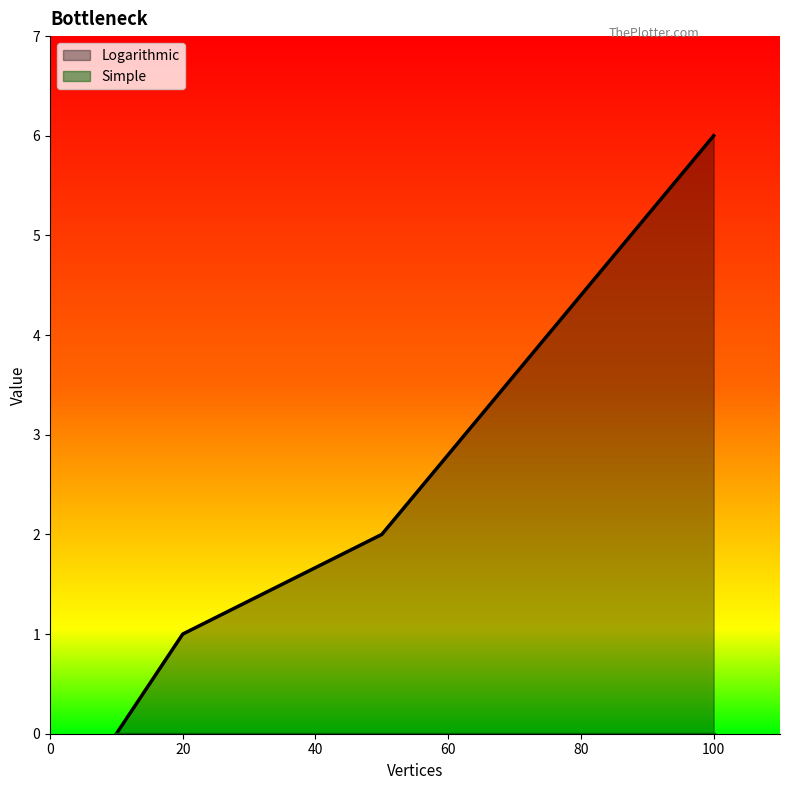

Does the chart have visible grid lines?

No